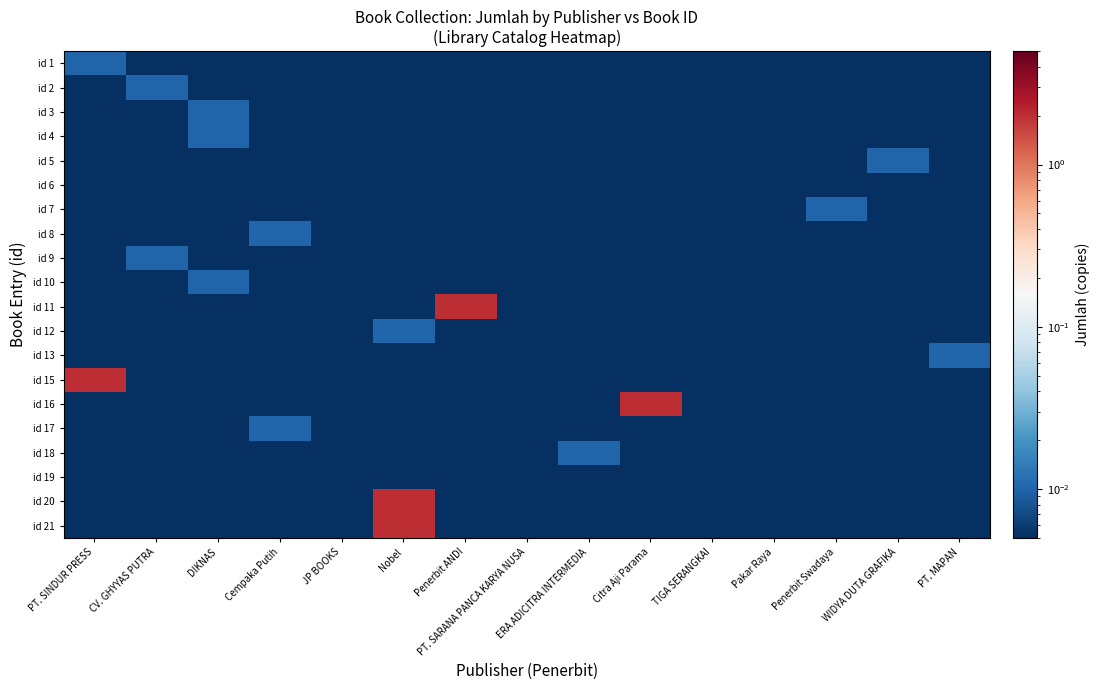

Which category has the highest value across all series?

Penerbit ANDI